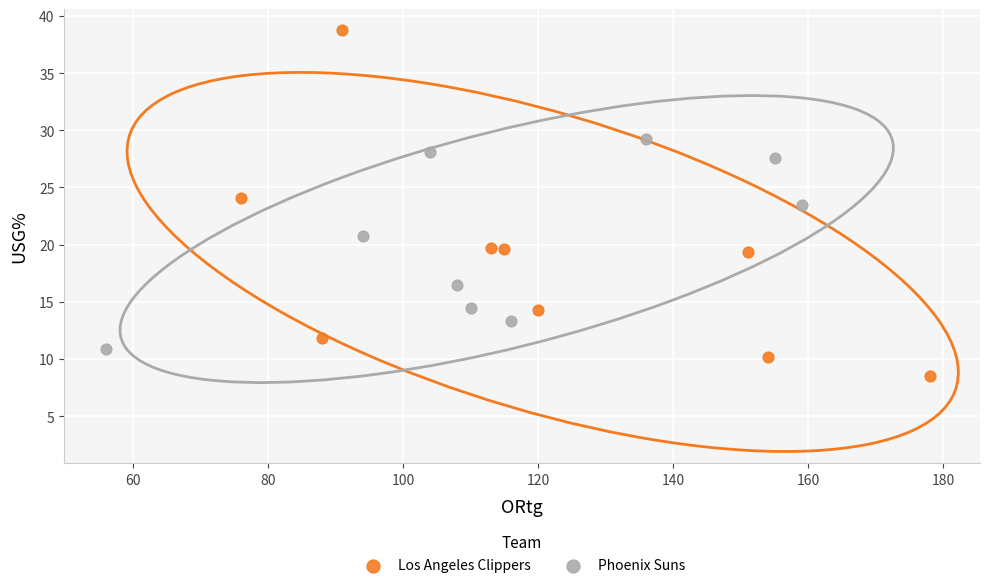

Which series reaches the minimum Y coordinate?

Los Angeles Clippers